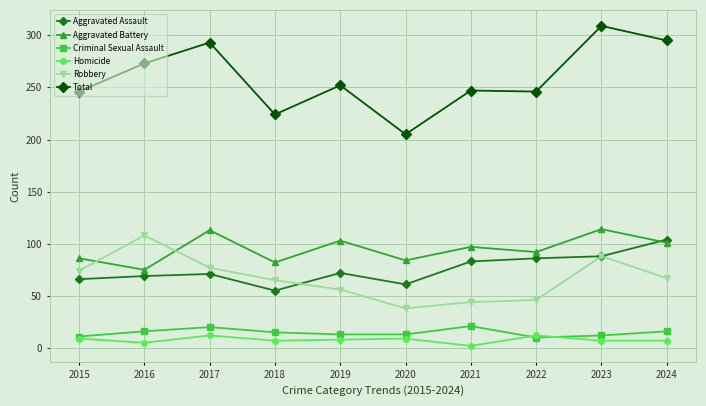

Which series changed the most between 2019 and 2023?

Total